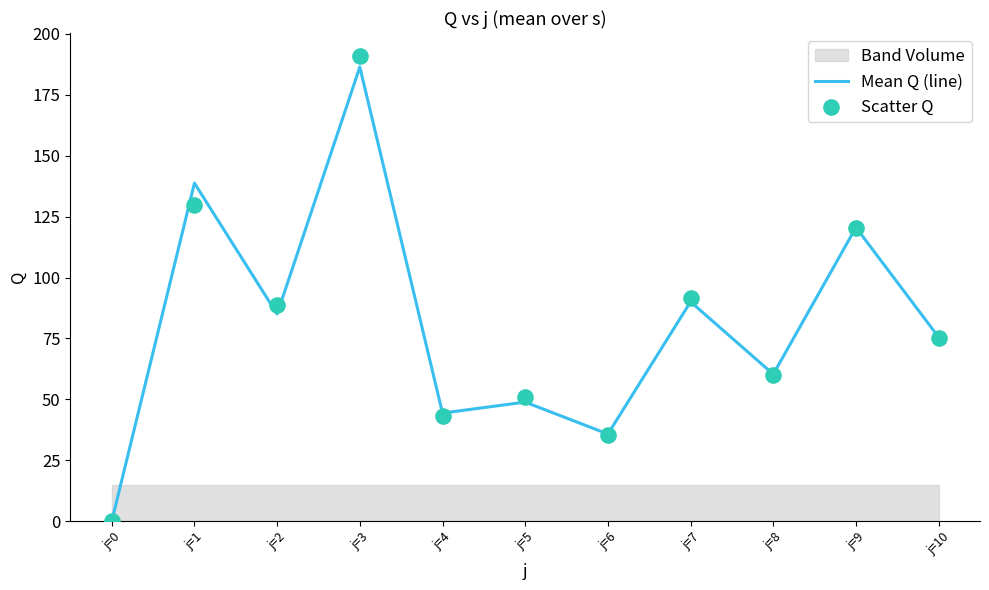

At which category is the sum across all series the highest?

j=3